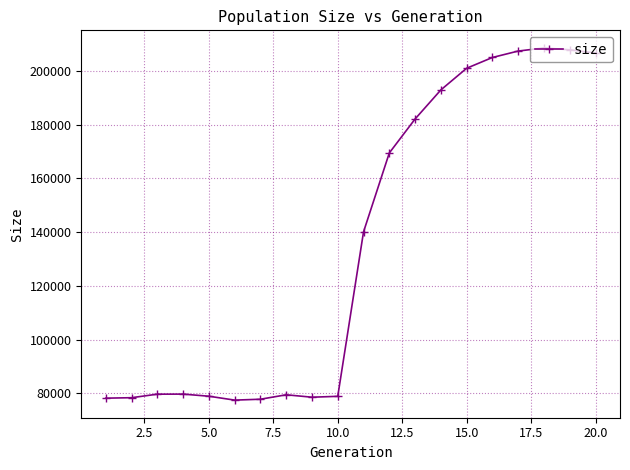

What is the maximum value shown in the chart?

208470